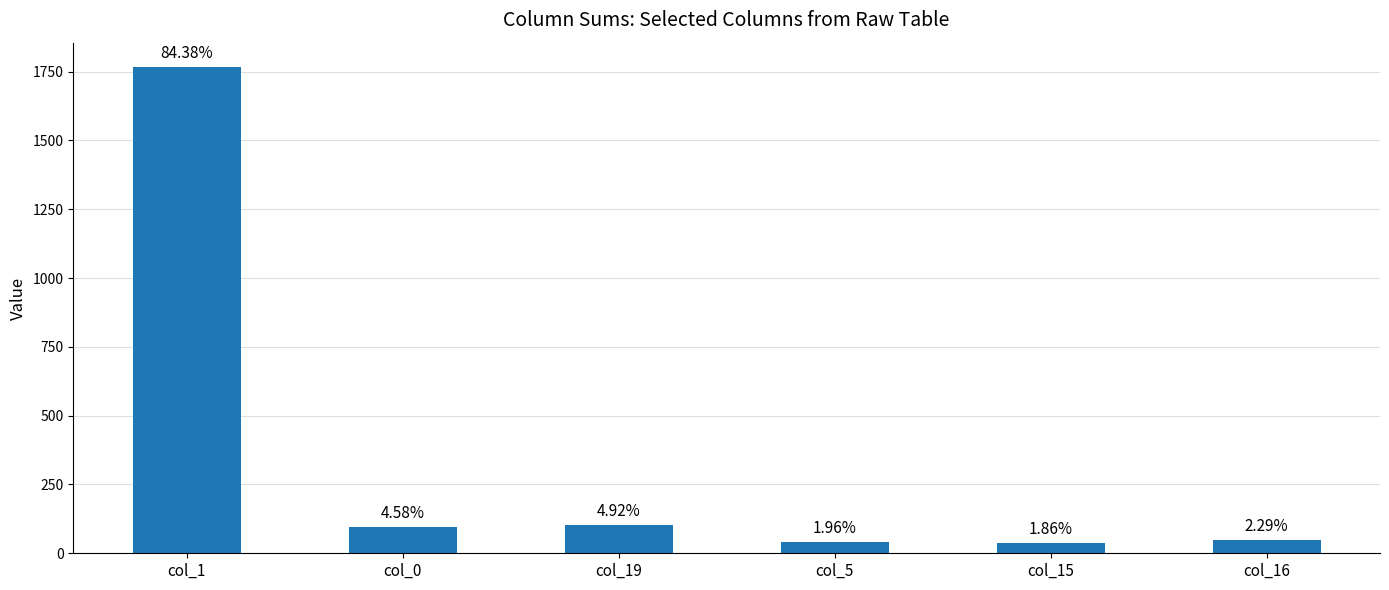

How many bars are there in total?

6